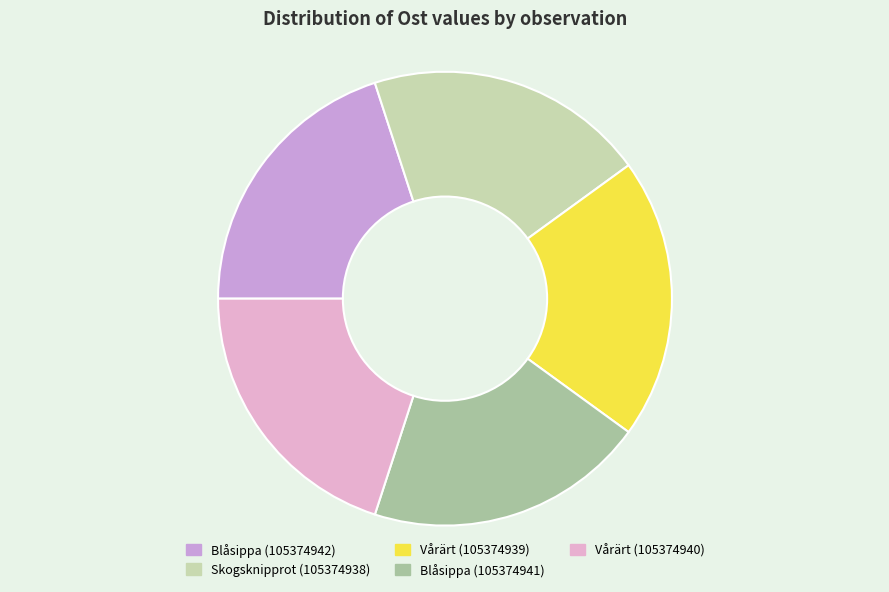

The Blåsippa (105374941) slice represents 20% of the pie. True or false?

True